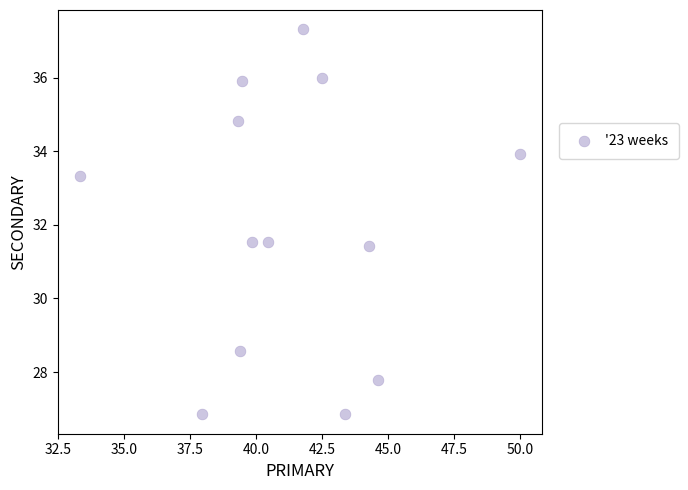

What is the range of Y values (max minus min)?

10.5